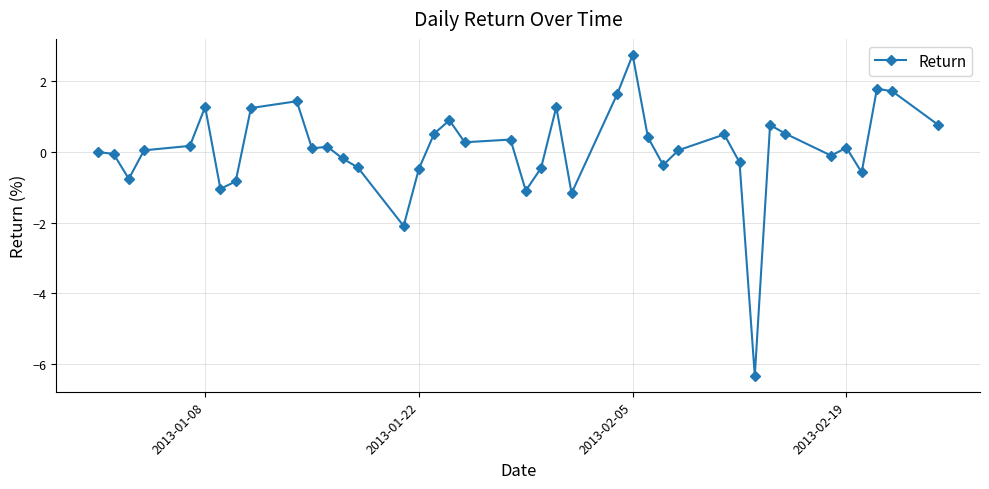

True or false: there are more than 0 points higher than both neighbors.

True